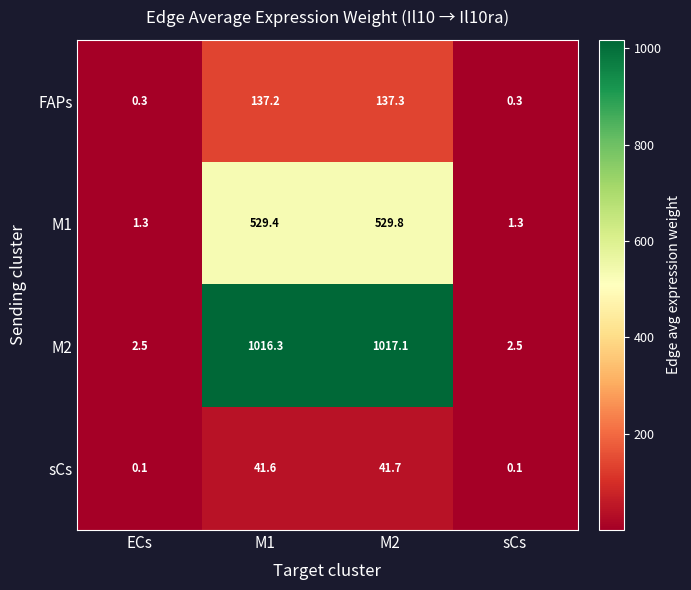

Which series has the largest total across all categories?

M2